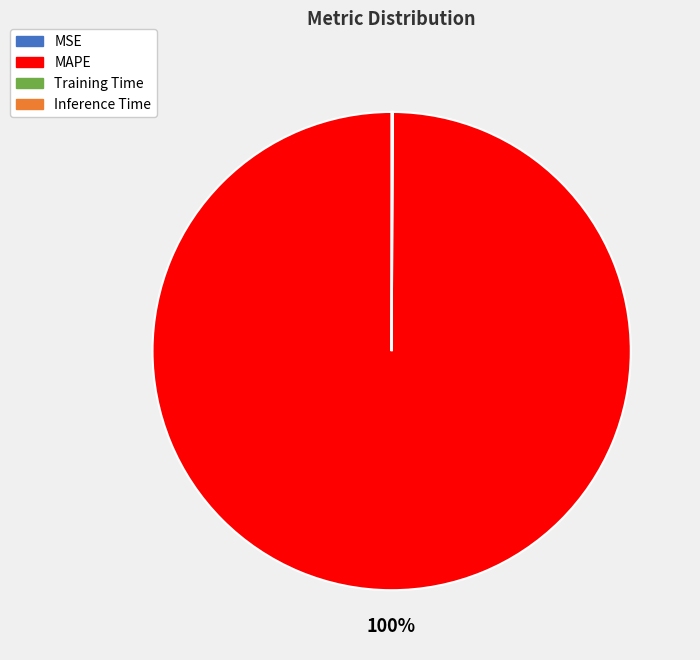

To the nearest percent, what is the difference between the largest and smallest slice percentages?

100%